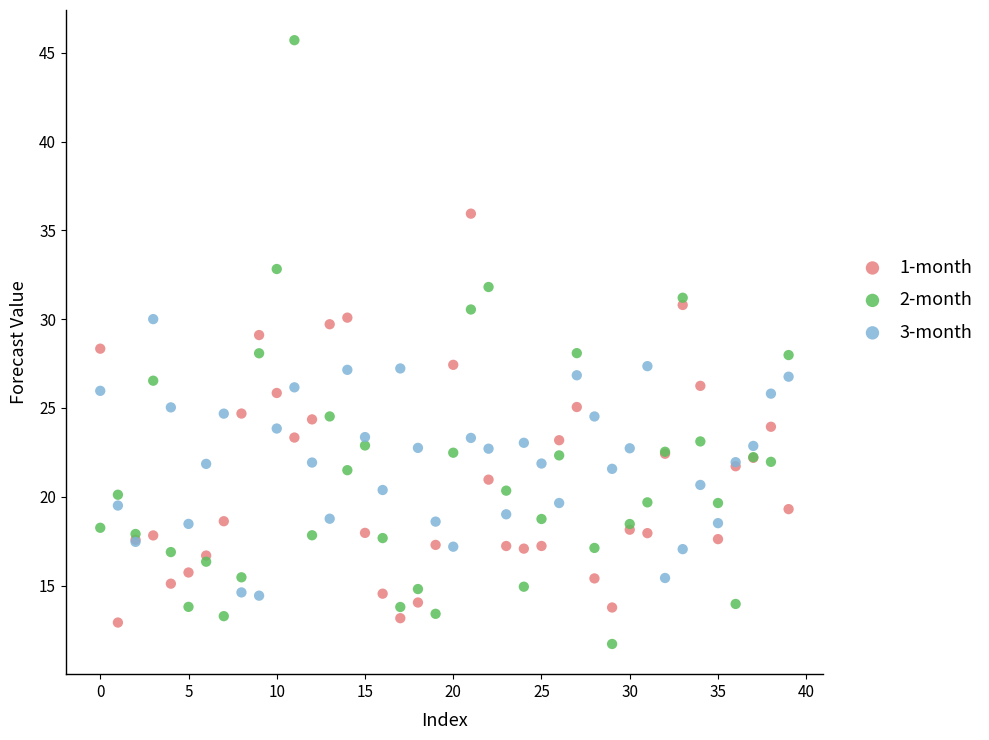

What are all the series names shown in the legend?

1-month, 2-month, 3-month